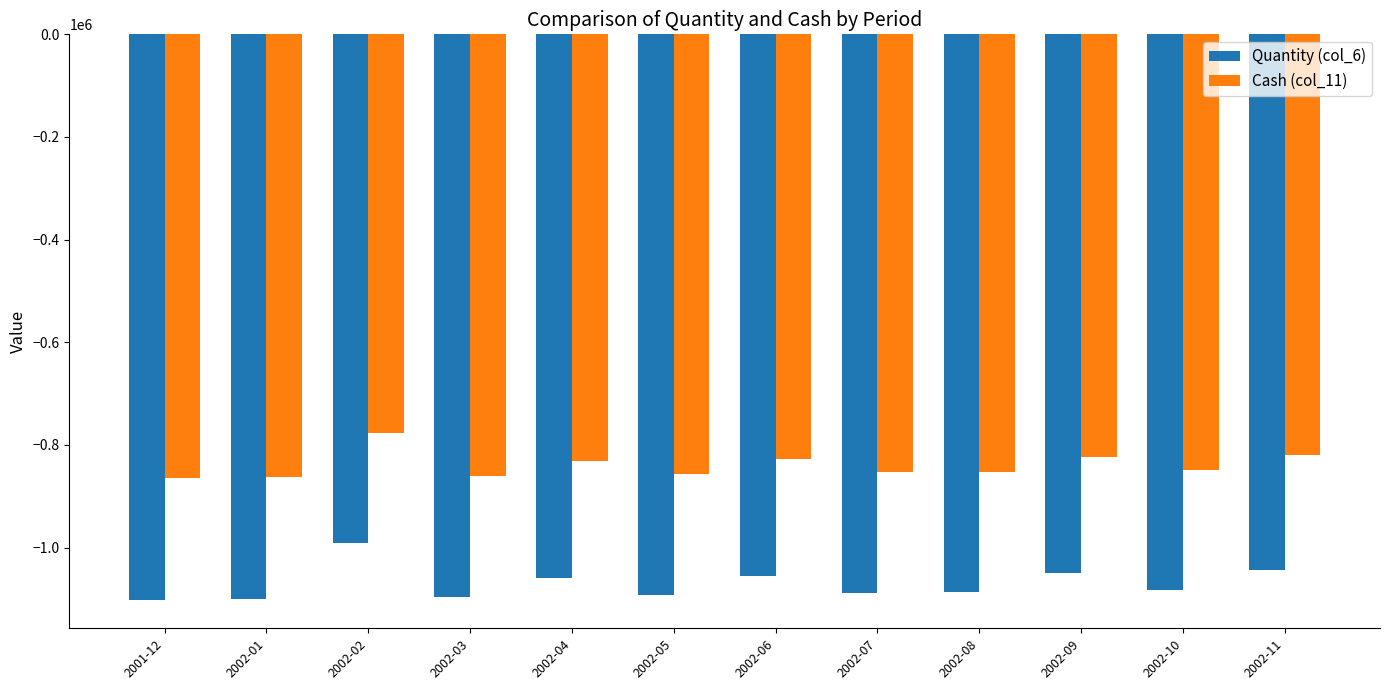

What is the spread (max minus min) of values at 2002-03?

236932.1